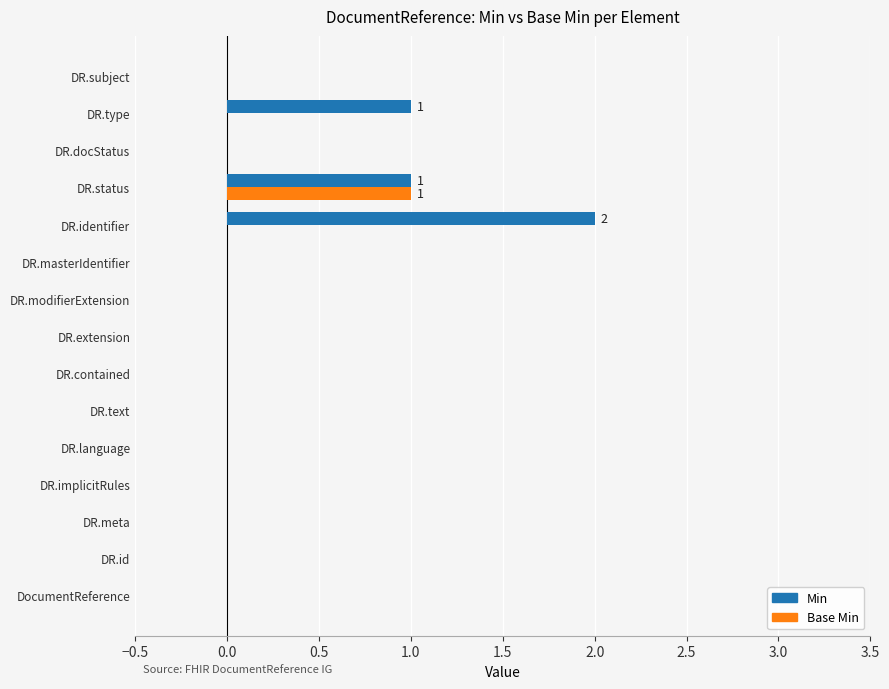

Which series has the largest total across all categories?

Min